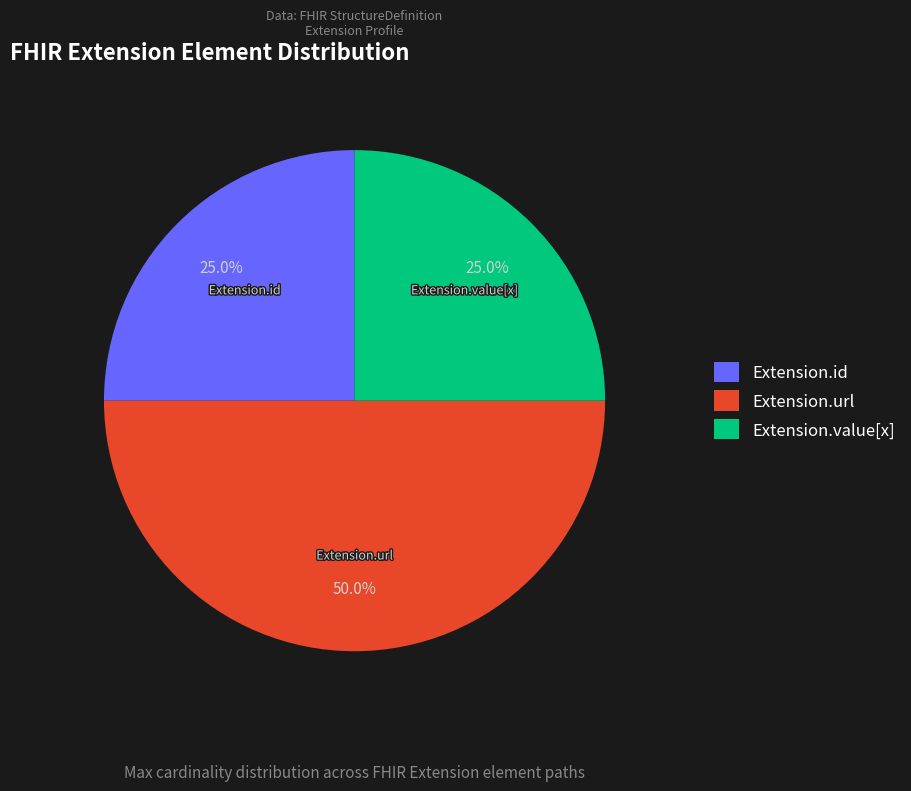

Is the sum of Extension.url and Extension.id greater than half?

Yes